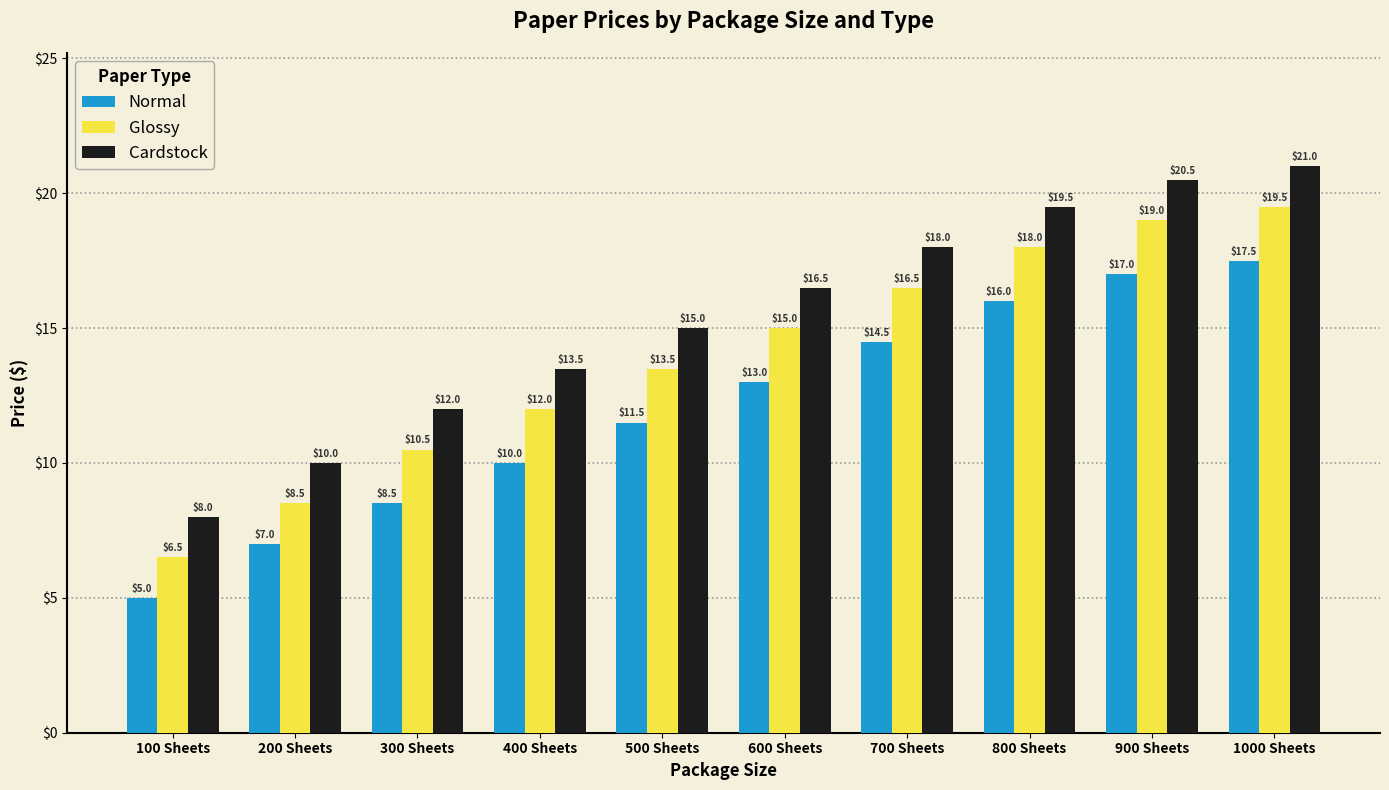

What is the maximum value shown in the chart?

21.0